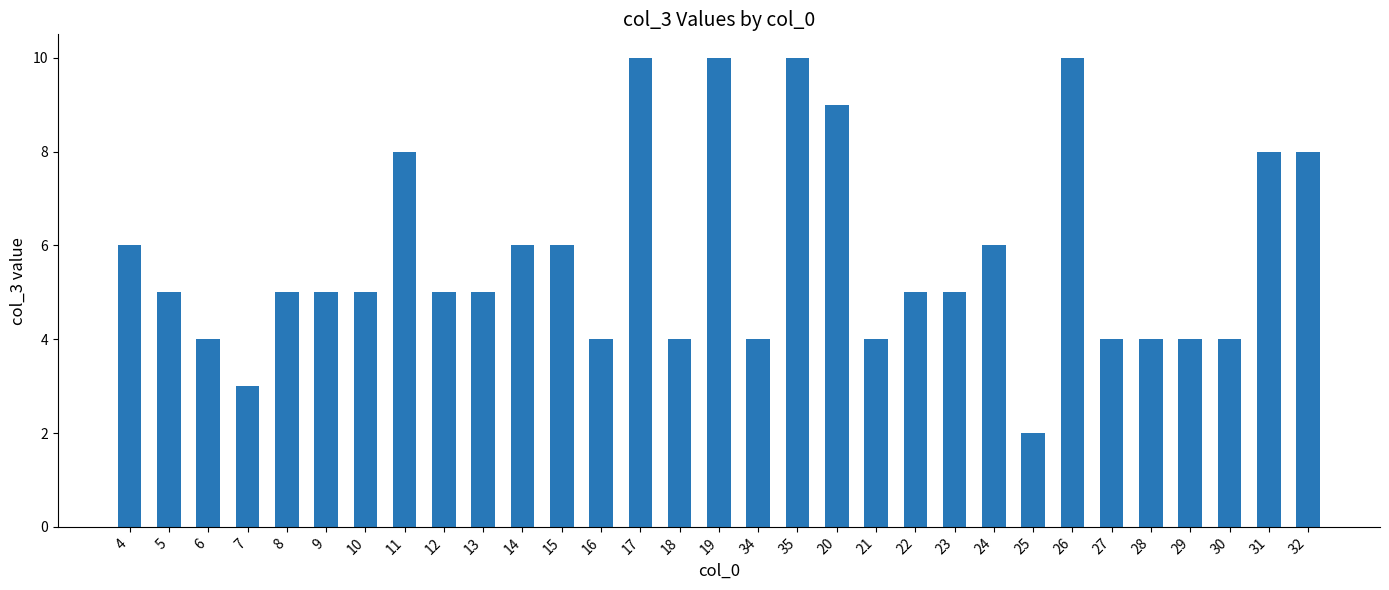

Between 13 and 19, which is larger?

19